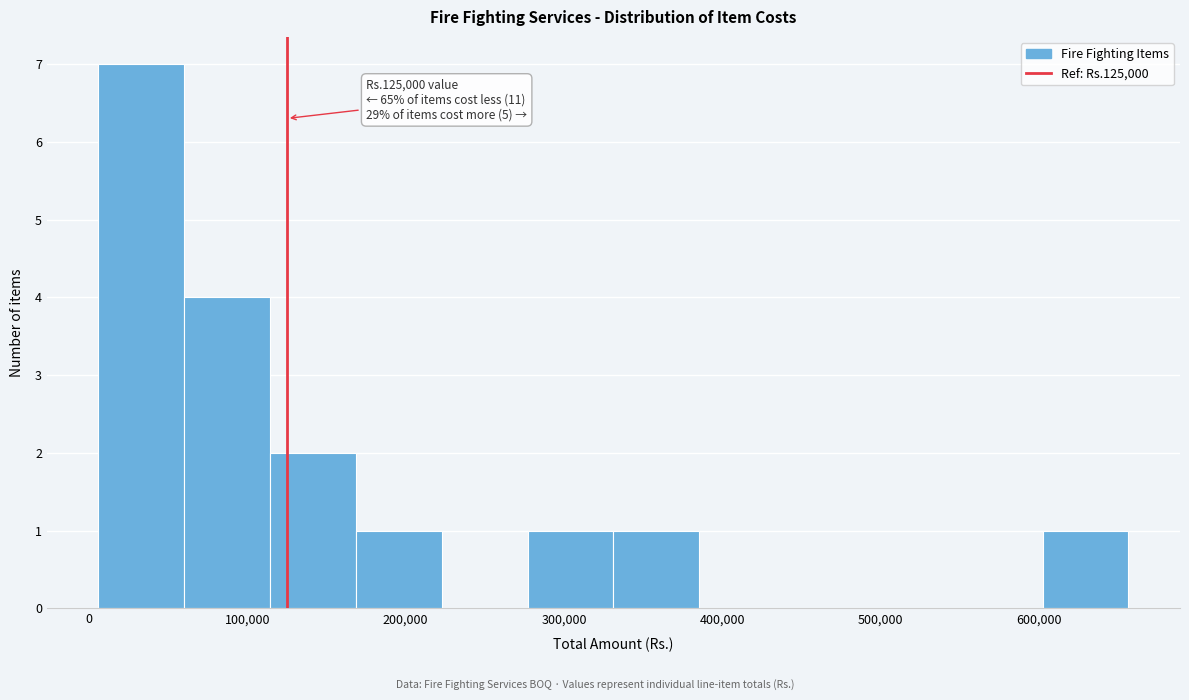

Which range on the x-axis has the tallest bar?

10000 to 60000